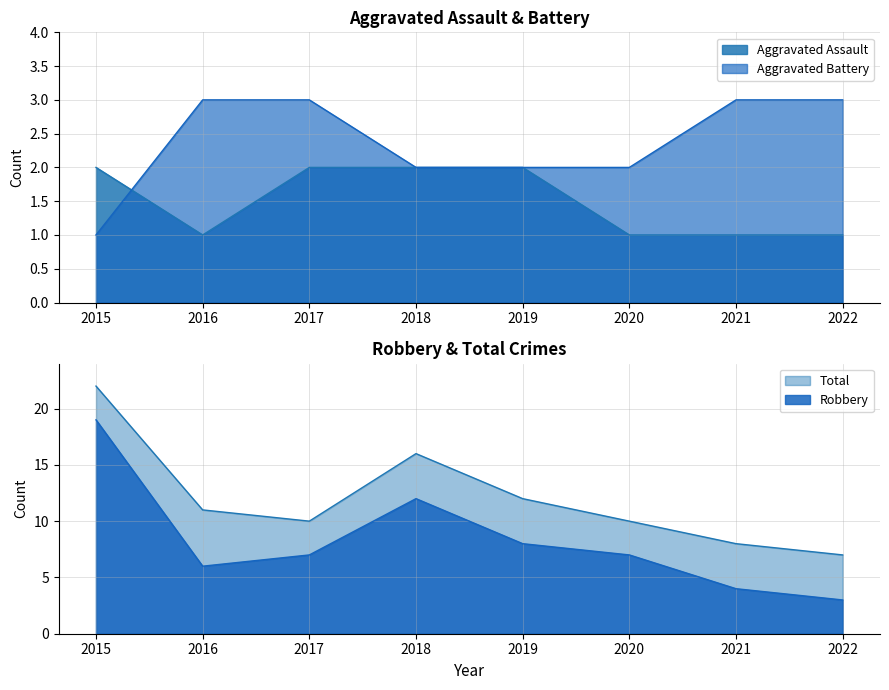

What is the lowest value of the Aggravated Assault series?

1